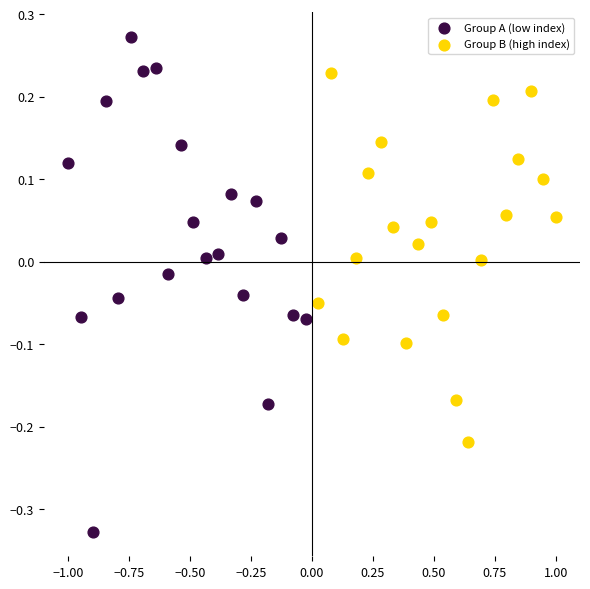

What are all the series names shown in the legend?

Group A (low index), Group B (high index)